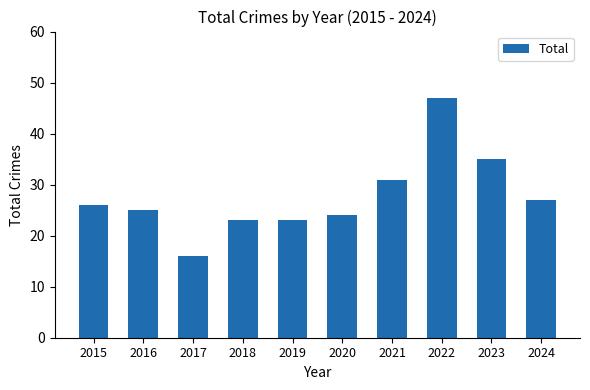

Which category has the highest value across all series?

2022